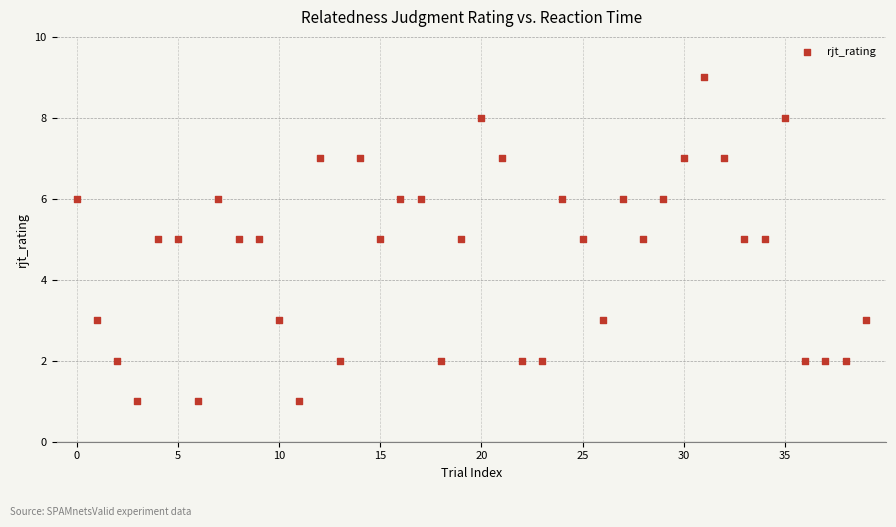

What is the range of Y values (max minus min)?

8